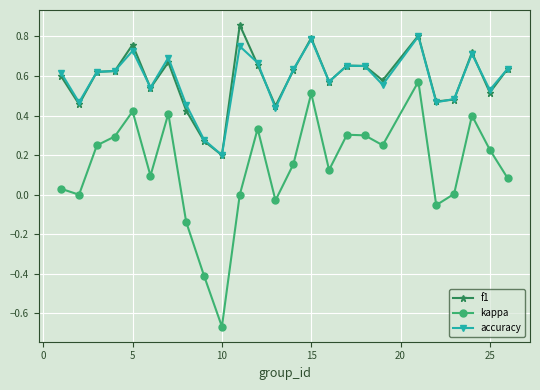

True or false: accuracy and kappa cross at least once.

False